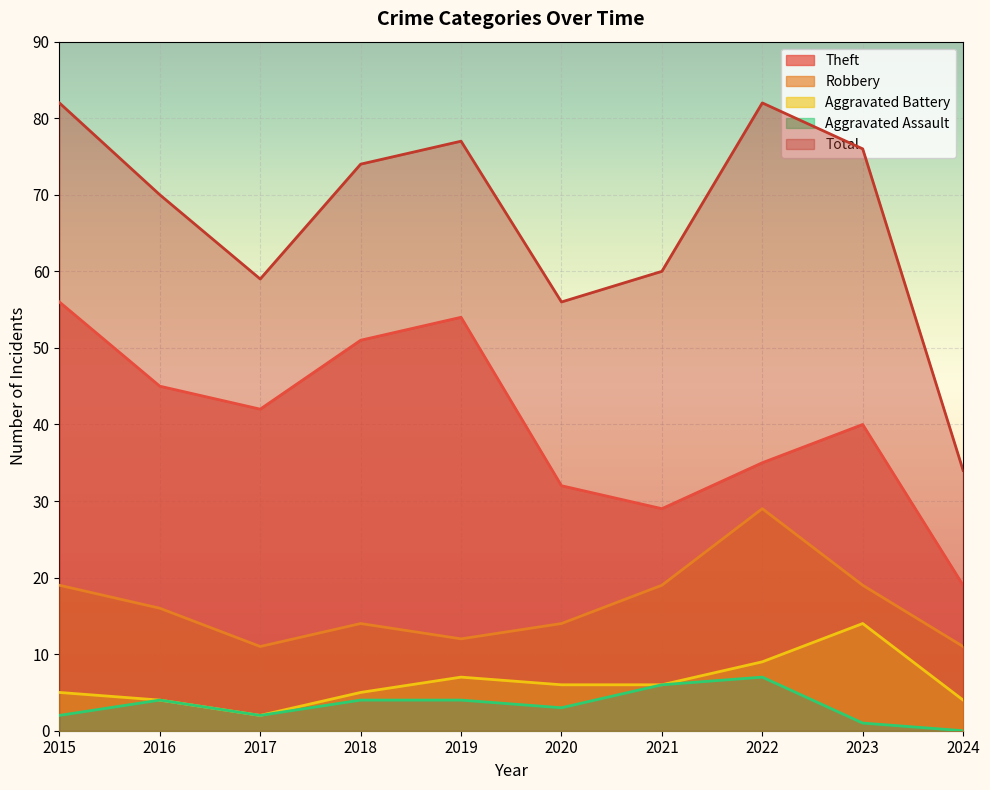

The Total series shows 76 at 2023. True or false?

True